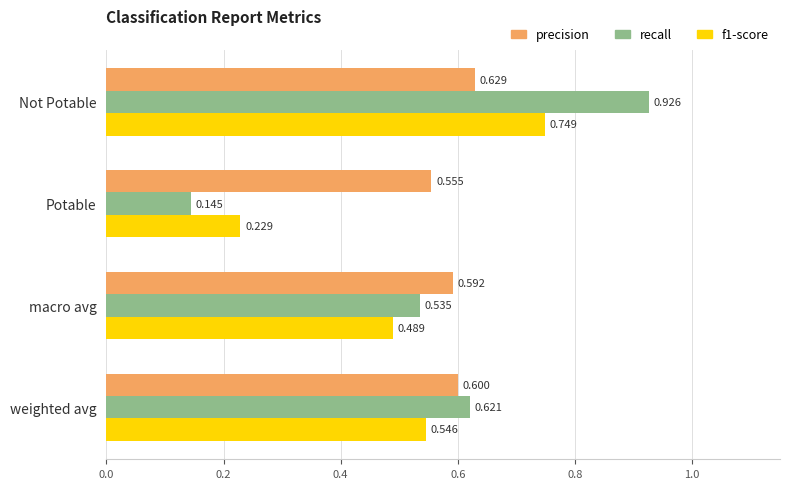

Which label corresponds to the largest value in the chart?

Not Potable